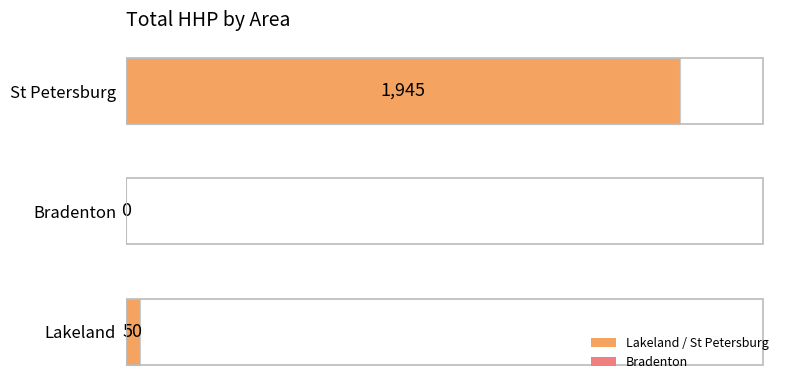

At which label is the value closest to 972?

Lakeland